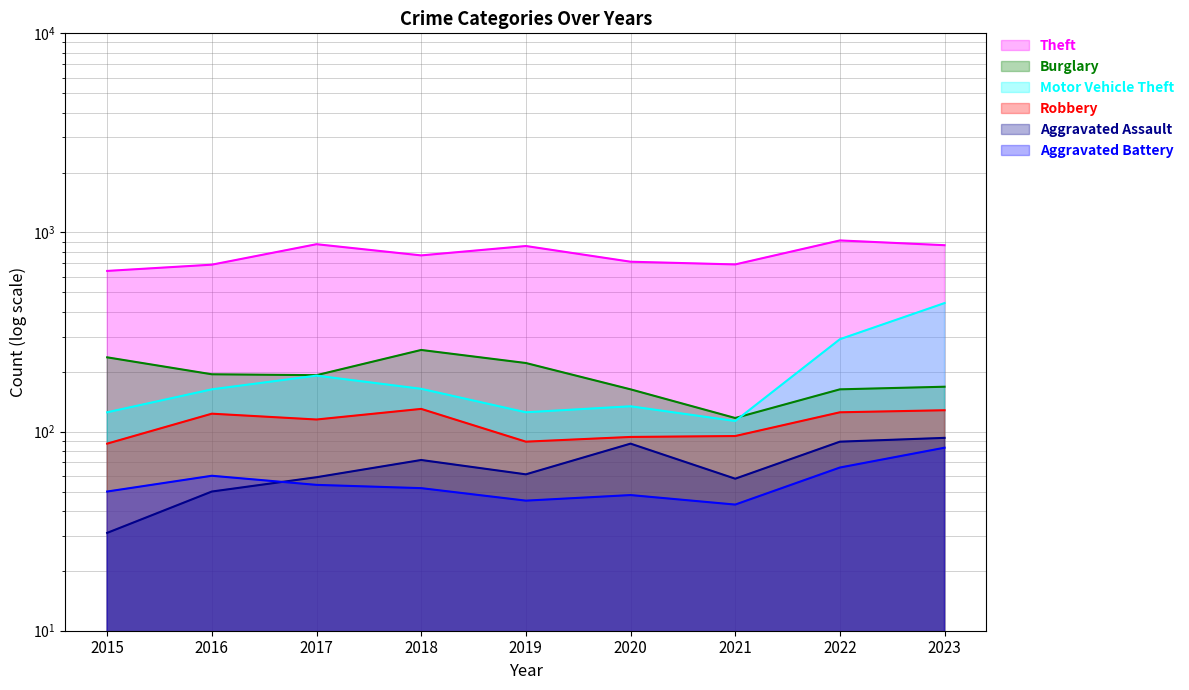

What is the difference between the second highest and second lowest values in the Motor Vehicle Theft series?

166